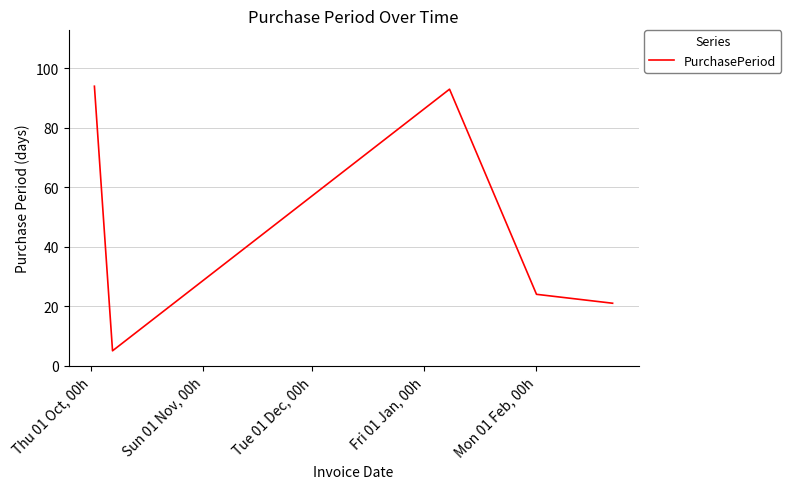

Is this an area chart (filled region under the line)?

No